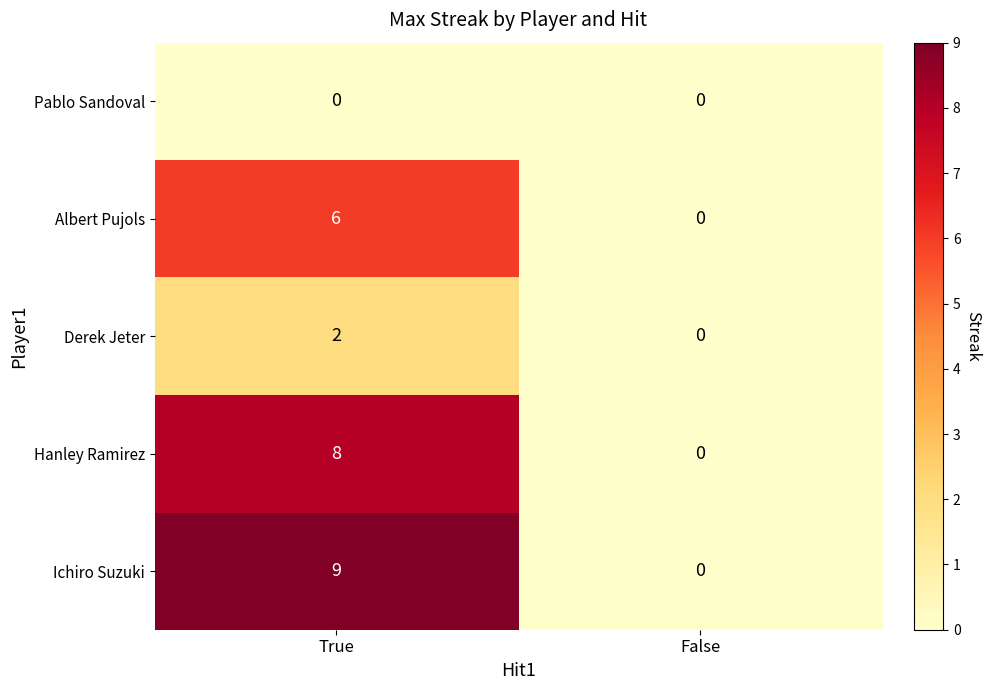

True or false: Pablo Sandoval has a value of 0 at False.

True